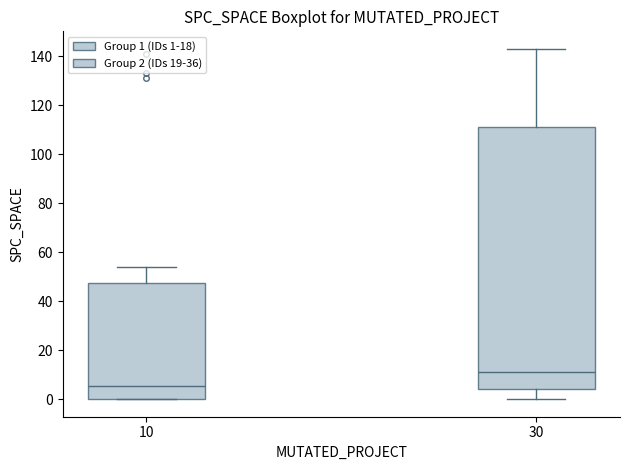

Which box has the lowest median line?

10